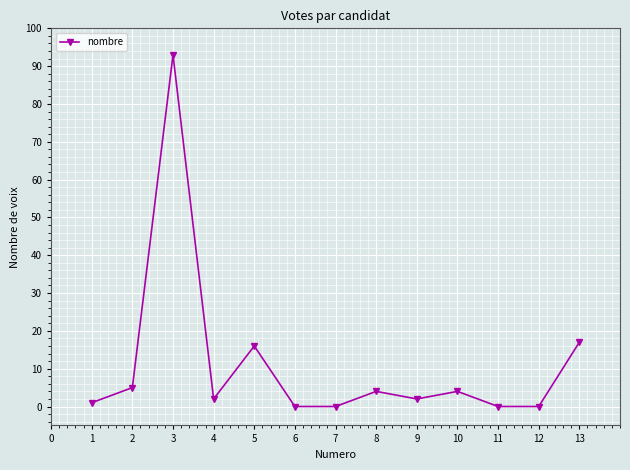

True or false: the data shows -52 at 5.

False